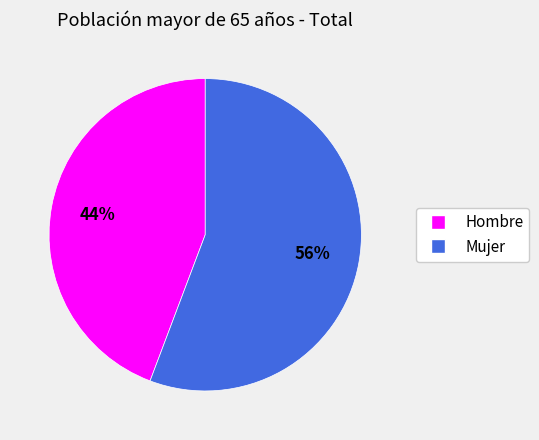

How many slices are in this pie chart?

2